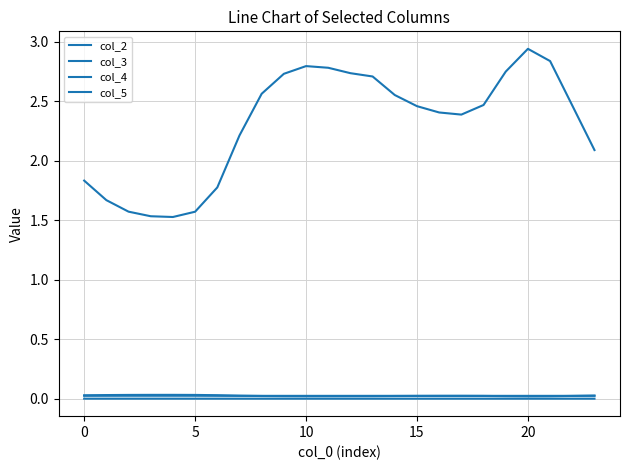

How many lines are shown in the chart?

4